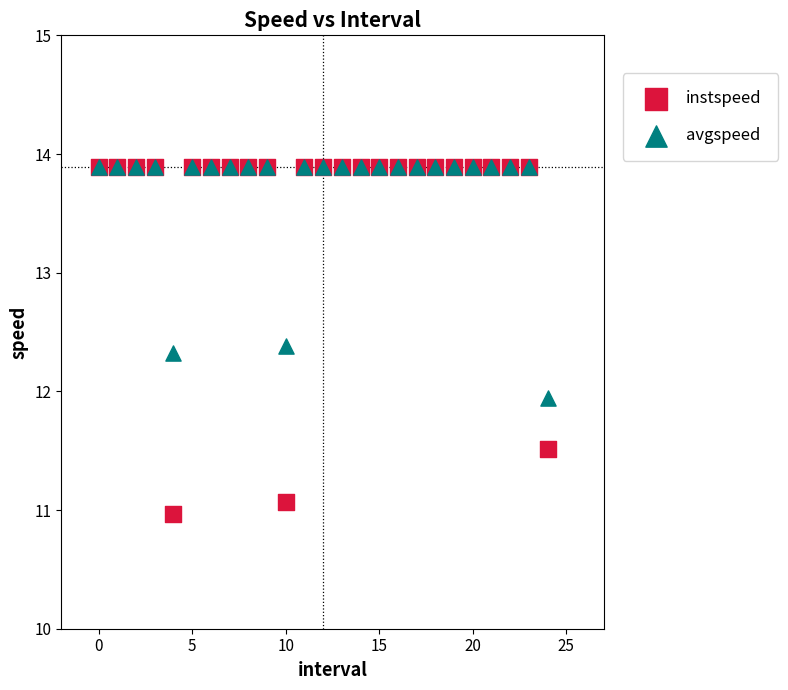

Across all series, what Y value is closest to 12?

11.9